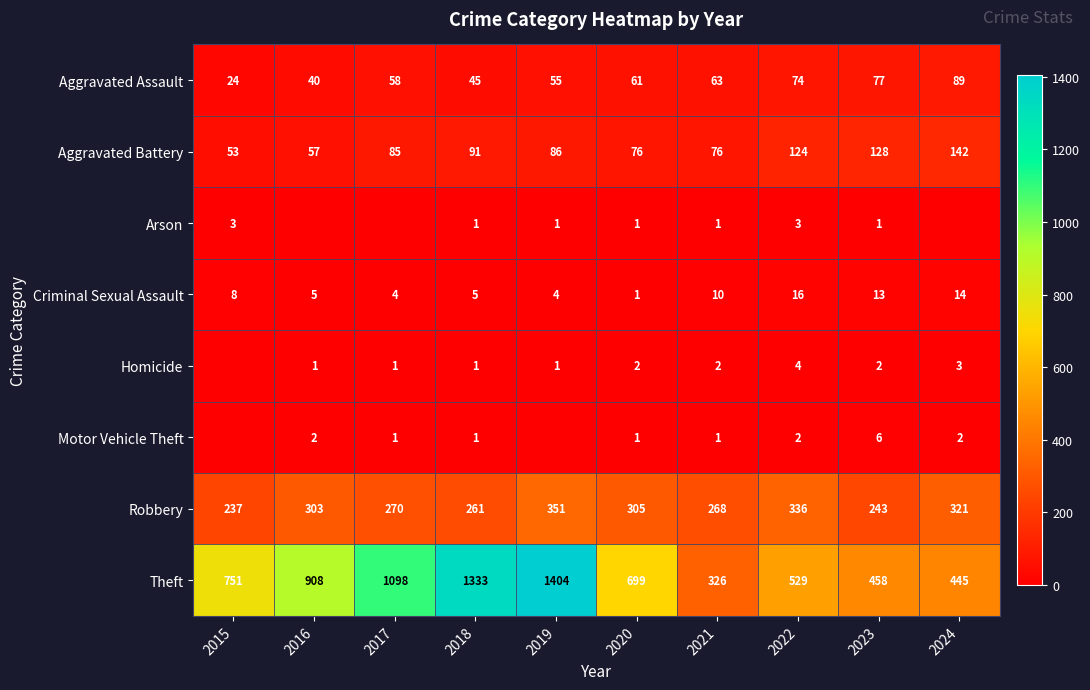

How many data points in Aggravated Assault are less than 61?

5